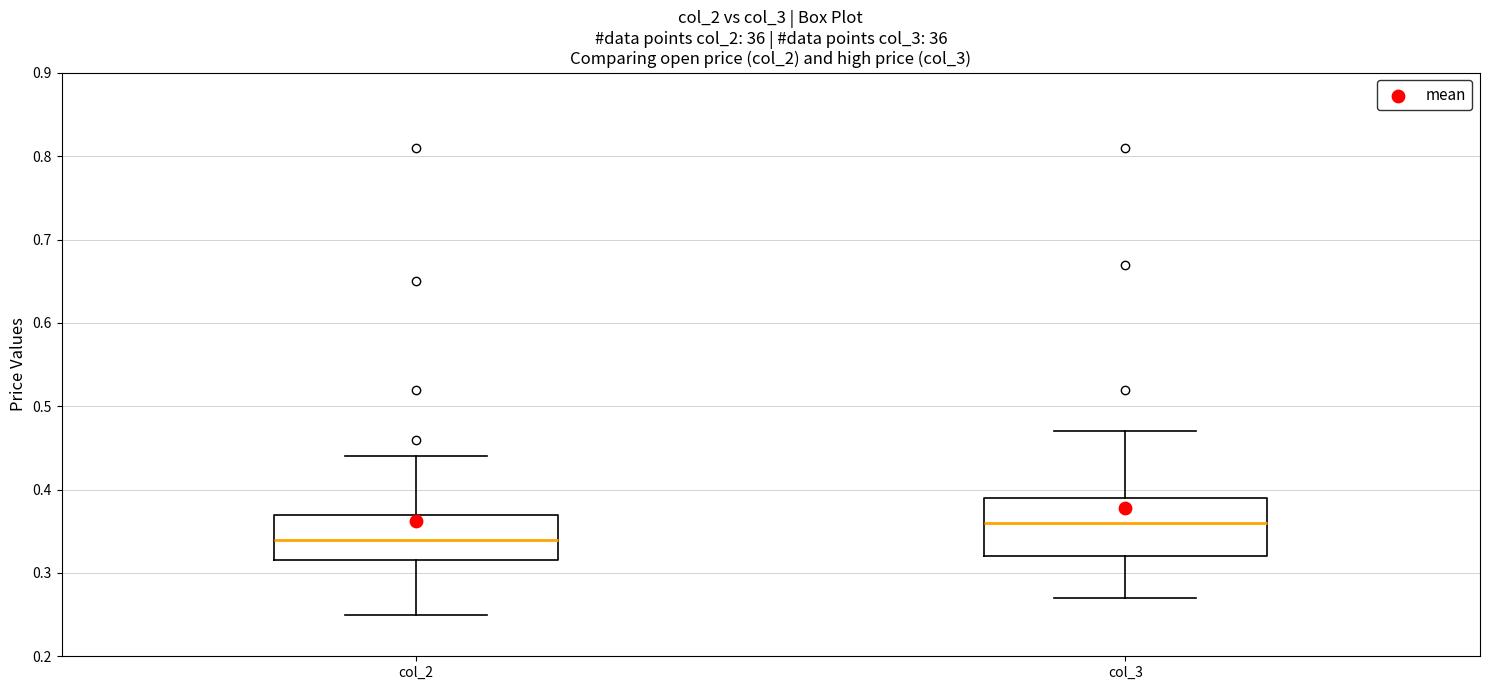

Reading left to right, transcribe this box plot: for each box, give where its median line is, the range the box spans, and where its two whiskers end, as read against the y-axis. The values are not printed on the chart, so give them approximately, as read against the axis.

col_2: median 0.34, box 0.32 to 0.37, whiskers 0.25 to 0.44
col_3: median 0.36, box 0.32 to 0.39, whiskers 0.27 to 0.47